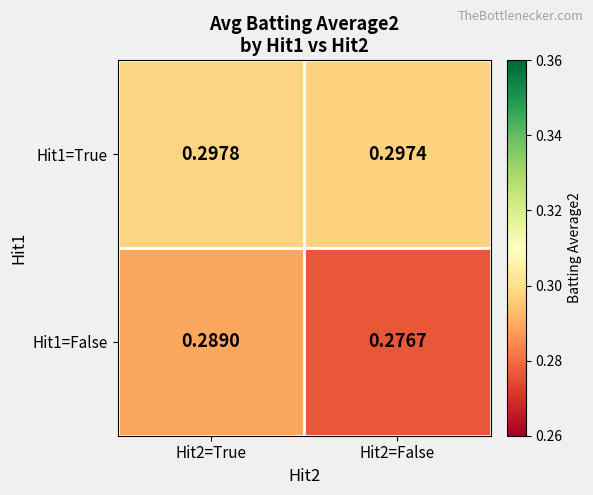

At Hit2=True, list the series in order from smallest to largest.

Hit1=False, Hit1=True